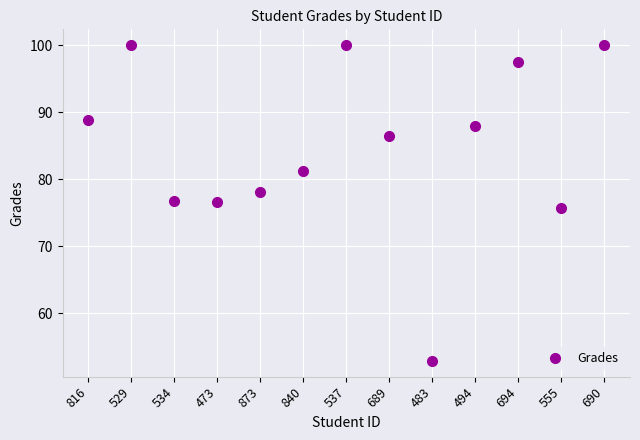

How many data points are less than 86?

6